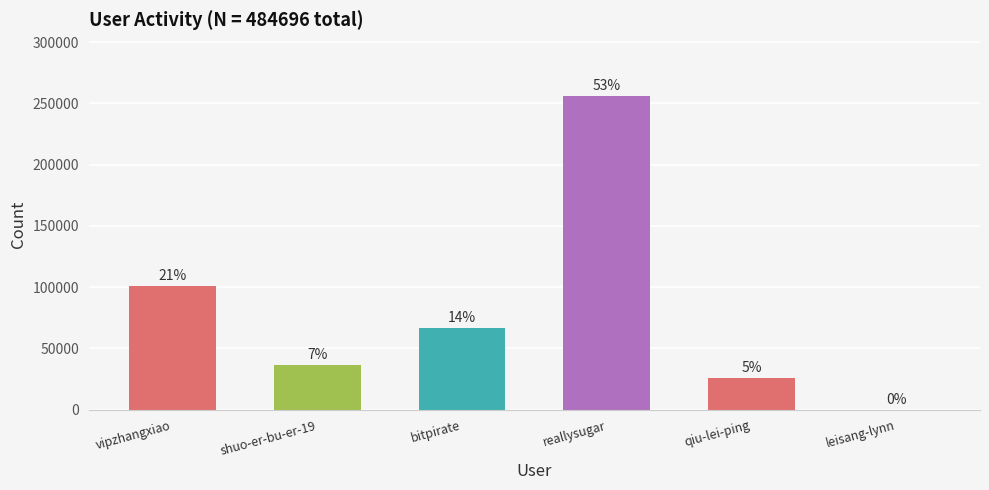

What is the label of the 3rd bar from the right?

reallysugar